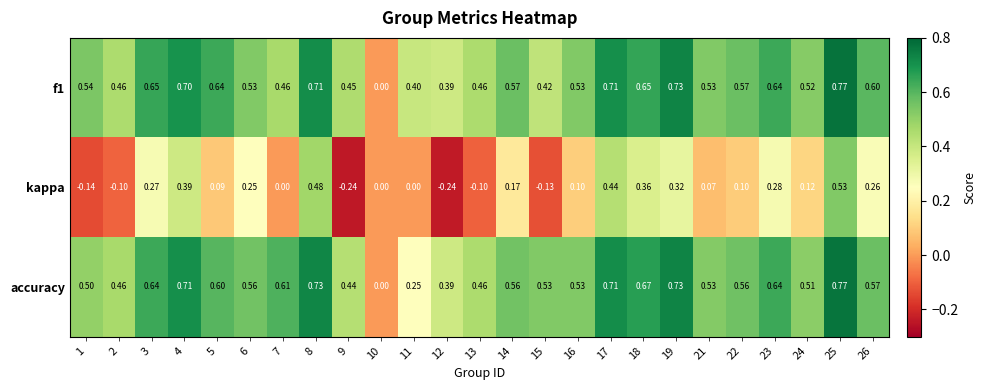

Which series changed the most between 9 and 15?

kappa